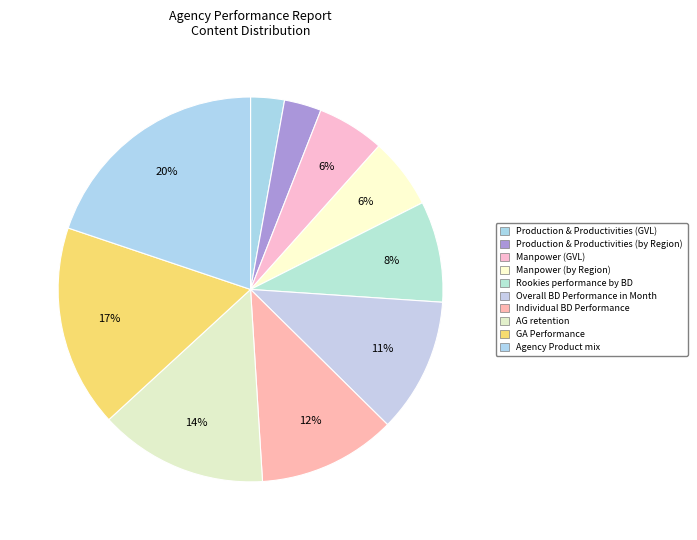

True or false: Manpower (by Region) accounts for 1% of the total.

False